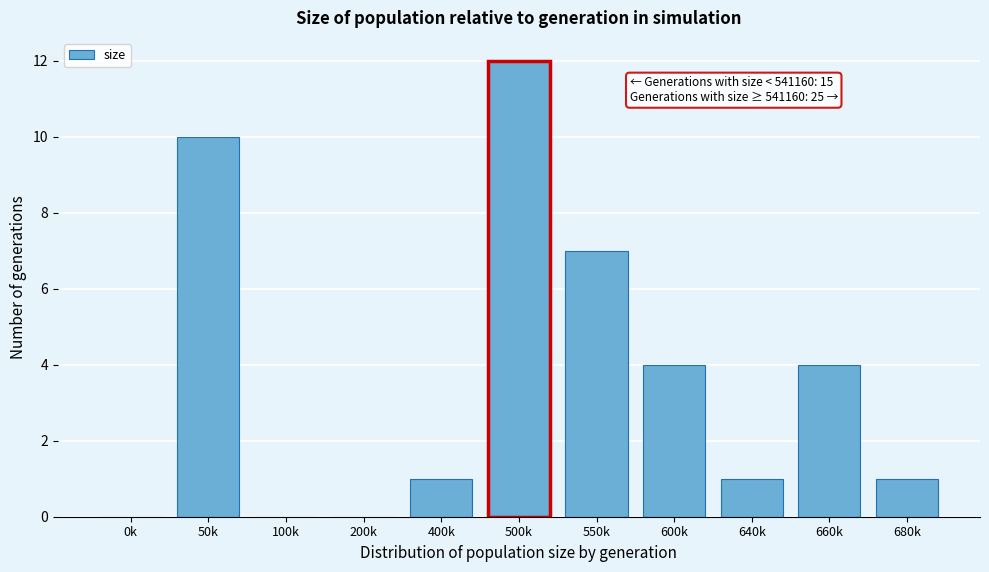

Reading right to left, what are all the values shown in this chart?

680k=1	660k=4	640k=1	600k=4	550k=7	500k=12	400k=1	200k=0	100k=0	50k=10	0k=0